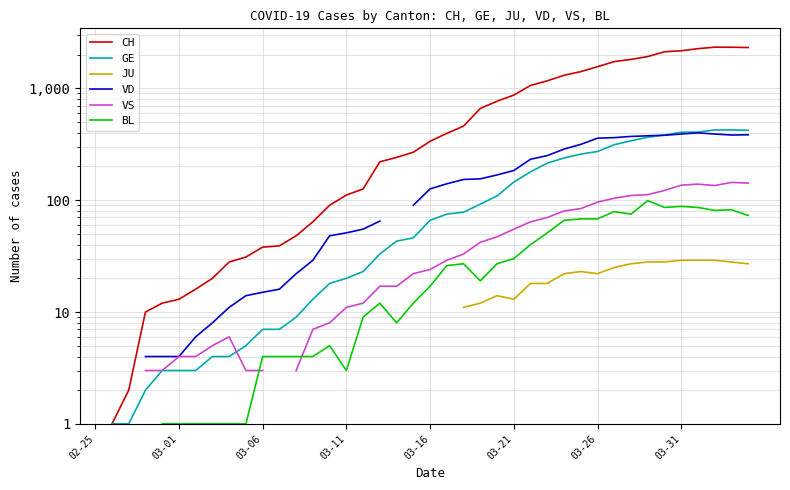

Between 19 and 36, which is larger?

36